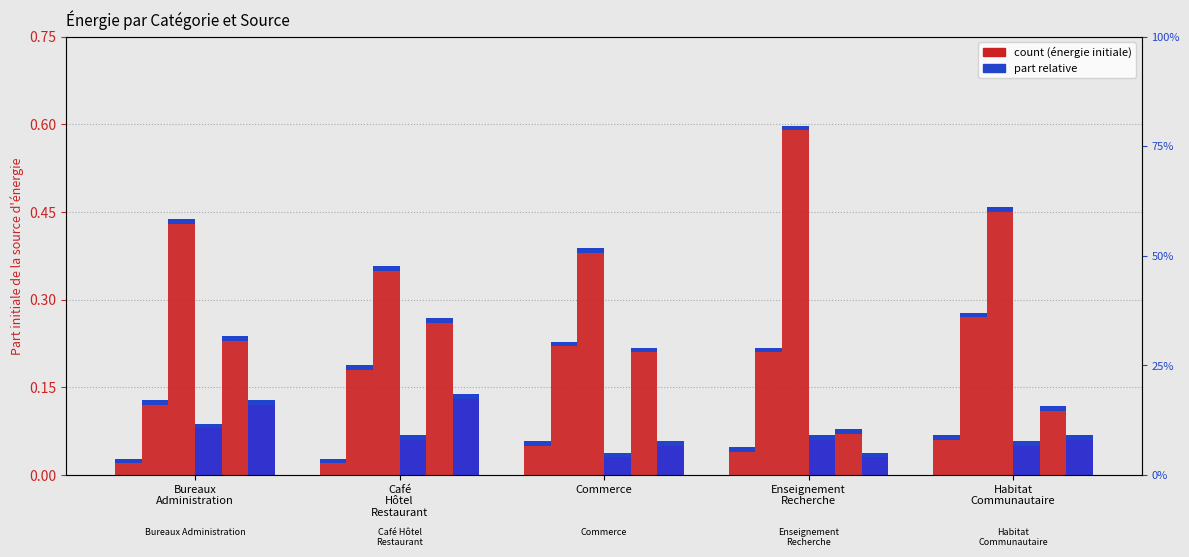

What is the highest value of the Chauffage urbain series?

0.1